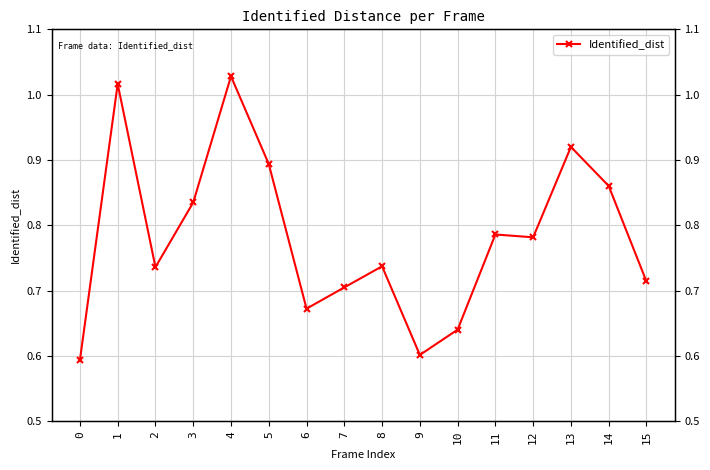

List the labels in order of value, smallest first.

0, 9, 10, 6, 7, 15, 2, 8, 12, 11, 3, 14, 5, 13, 1, 4